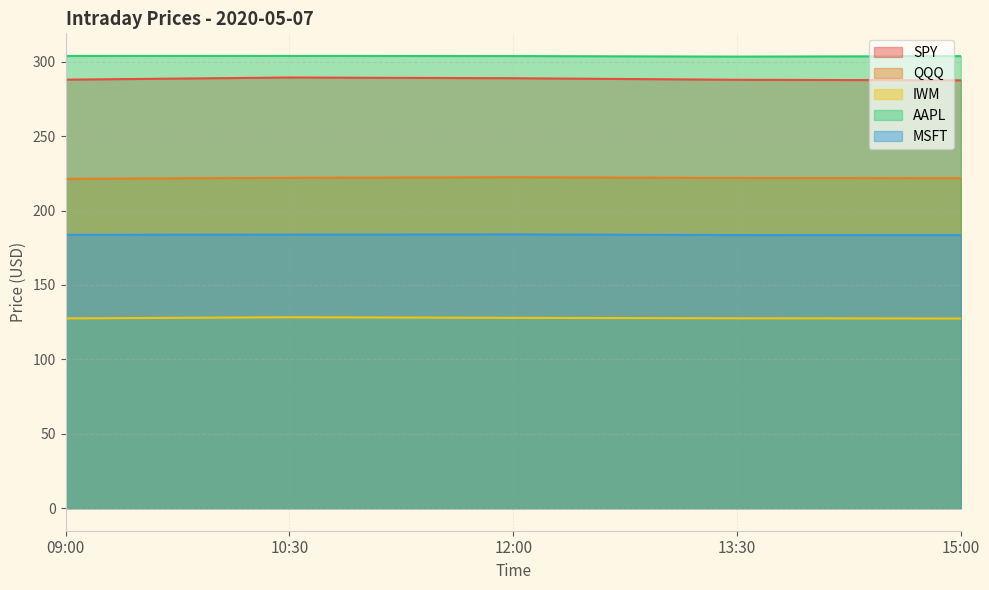

At how many categories does at least one series exceed 263?

5